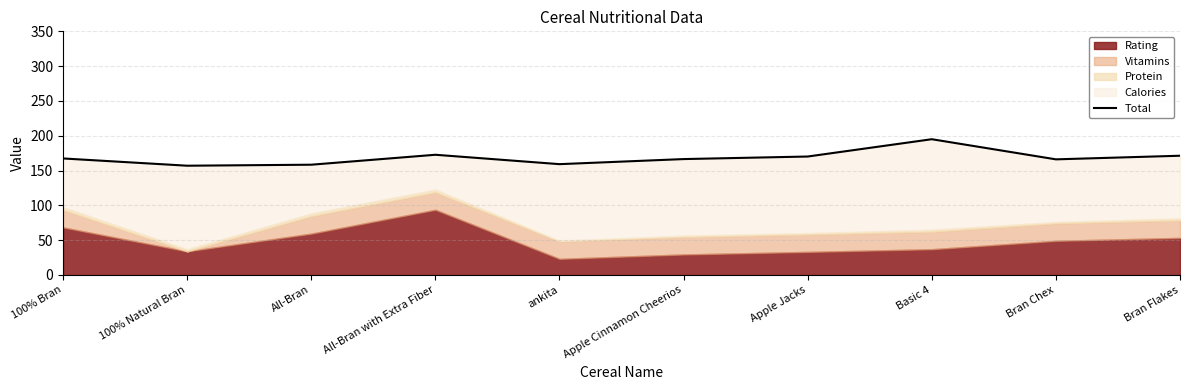

What is the sum of the values at 100% Bran and Apple Jacks?

337.6